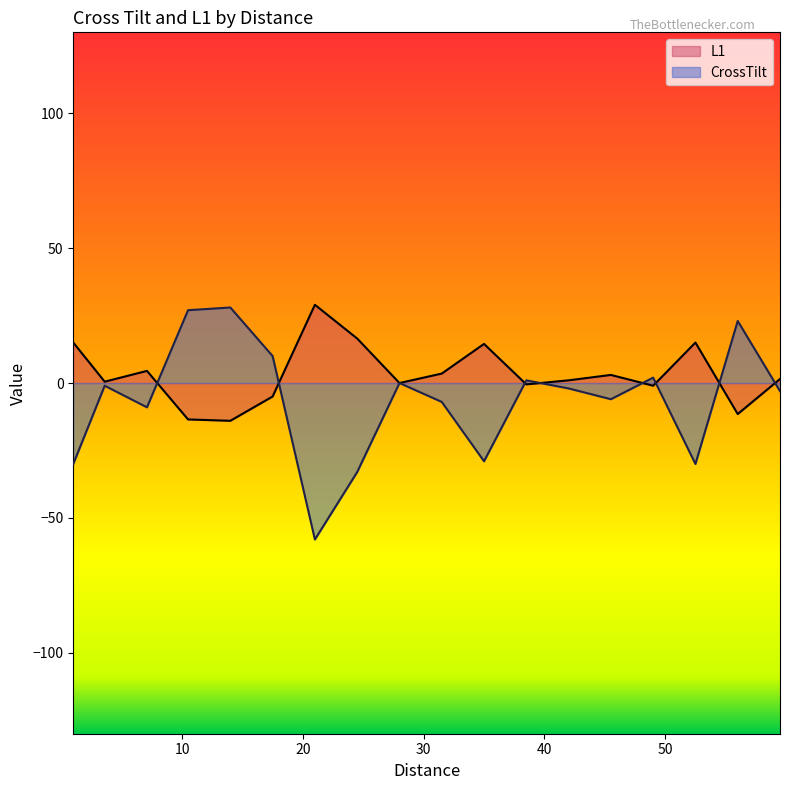

Is it true that L (left) equals 0 at 42?

True